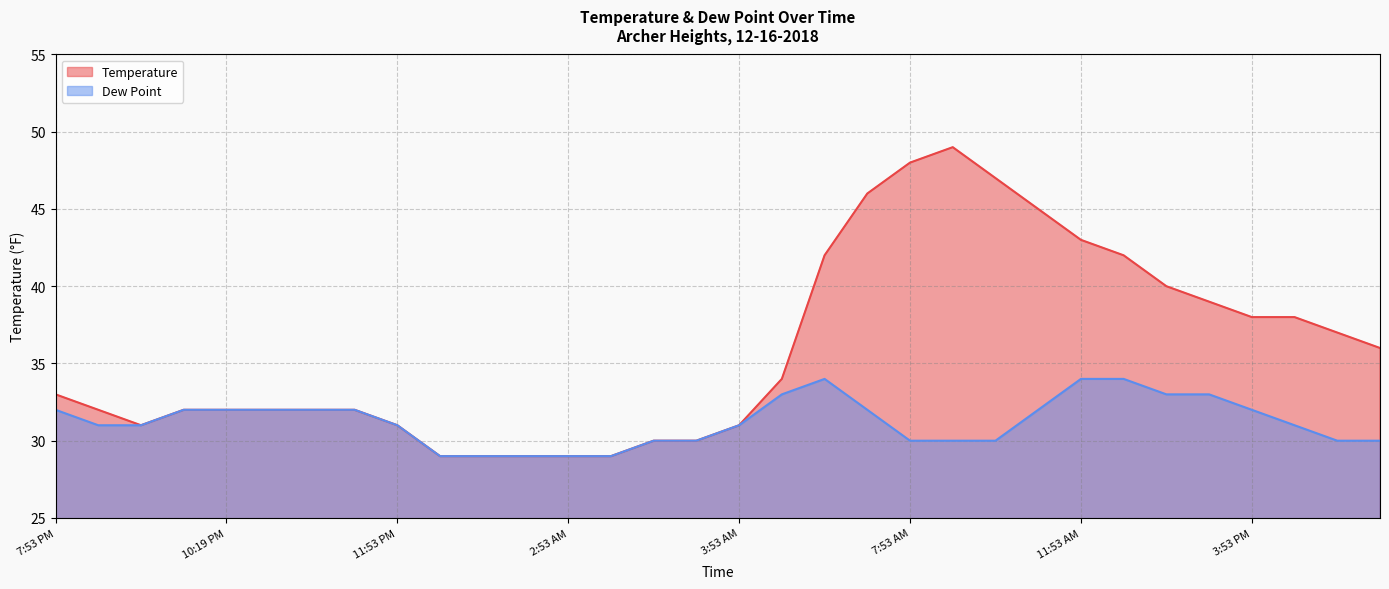

What is the difference between the maximum and minimum values in the Dew Point series?

5